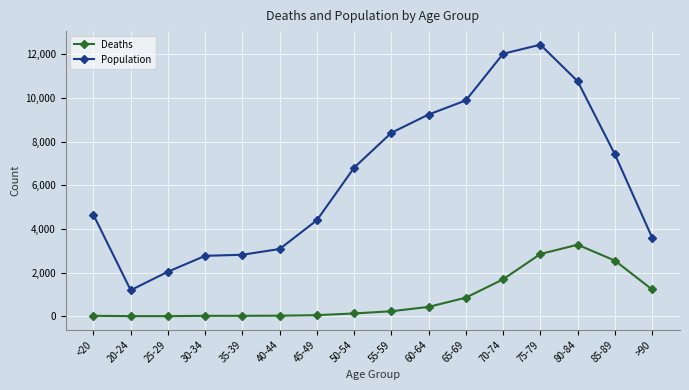

At how many categories does at least one series exceed 3465?

11